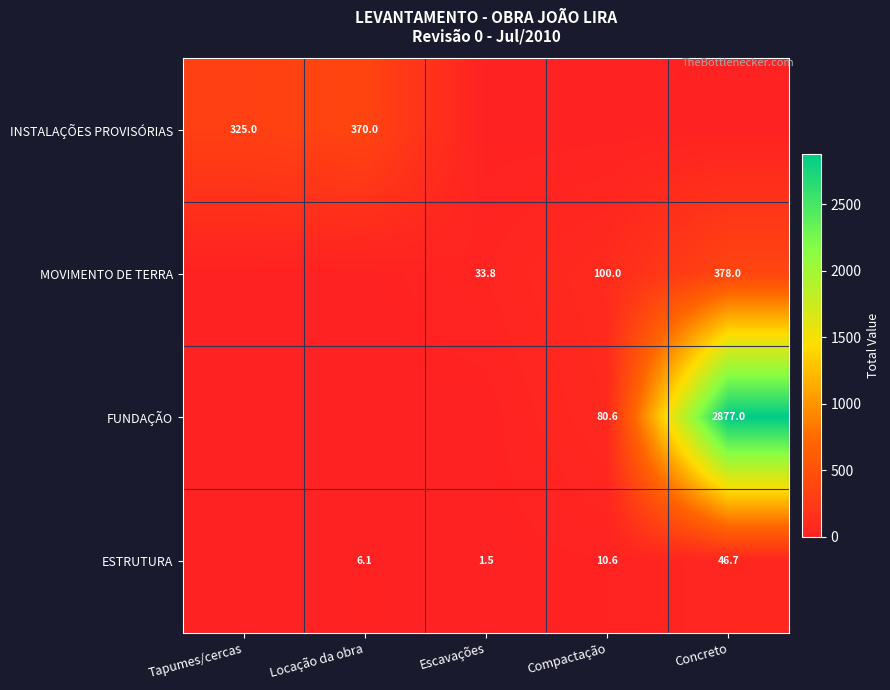

What is the difference between the ESTRUTURA values at Escavações and Compactação?

9.1